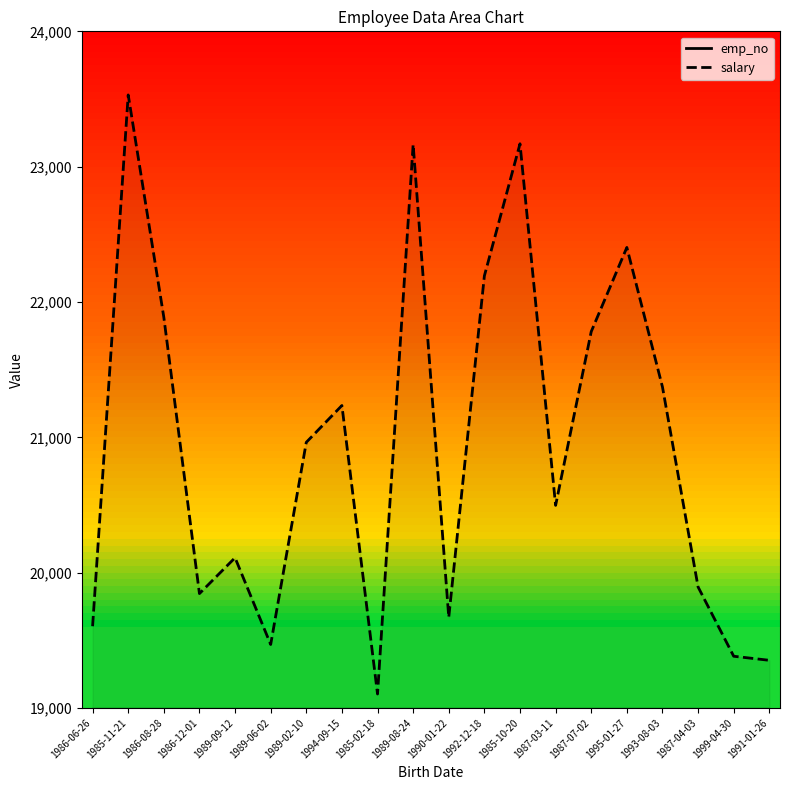

Between 1989-09-12 and 1989-08-24, which series saw the biggest shift?

salary